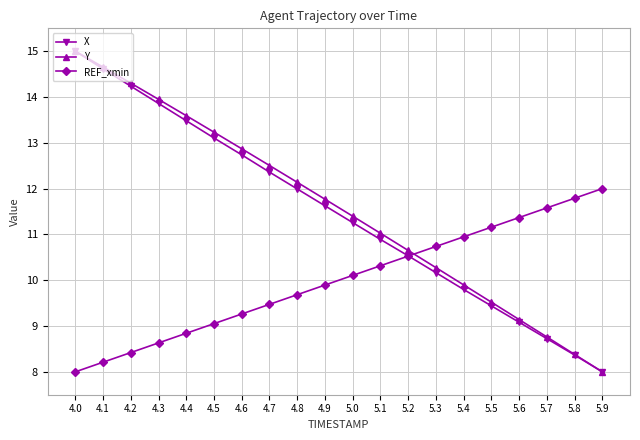

Does the chart display data point markers on the line(s)?

Yes